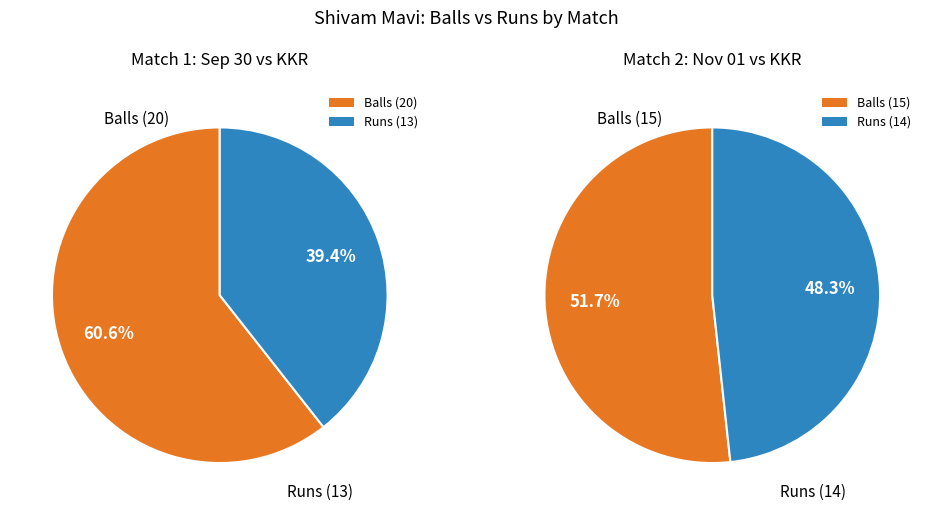

What percentage is the balls slice, to the nearest percent?

52%